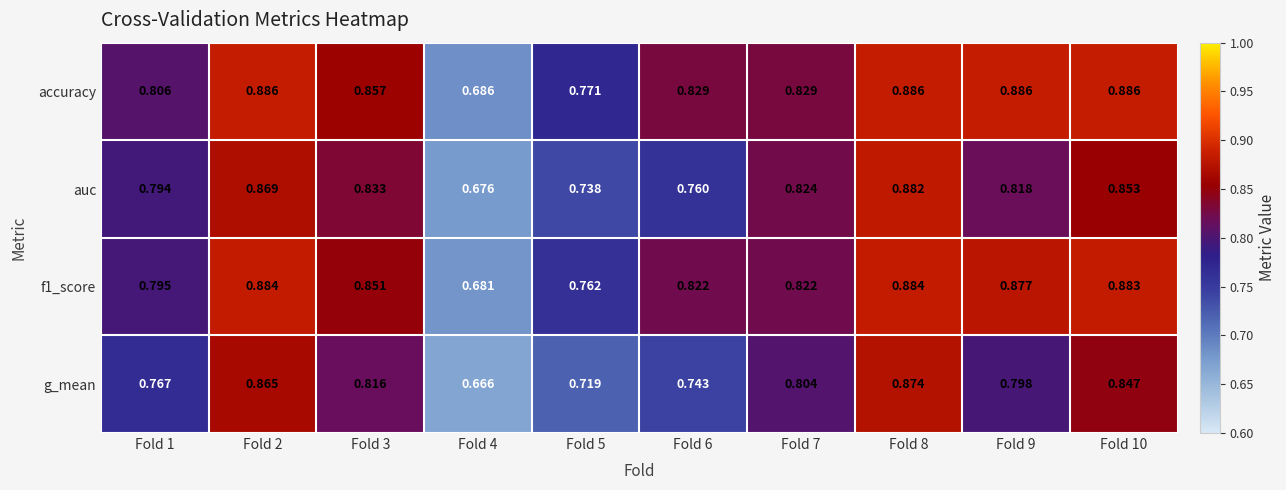

Which series has the widest spread of values?

g_mean